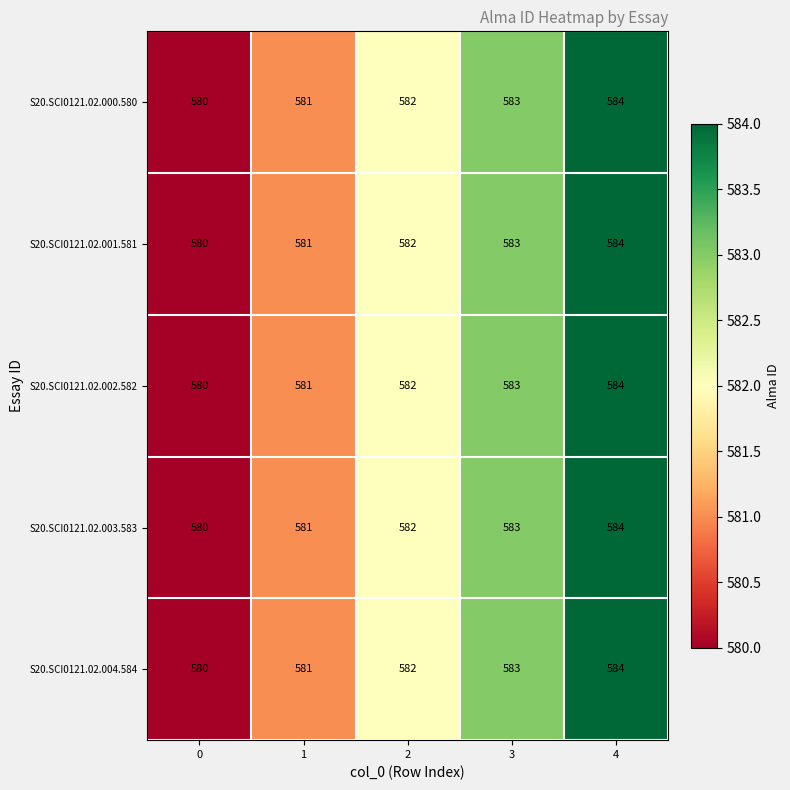

What is the difference between the maximum and second lowest values in the S20.SCI0121.02.004.584 series?

3